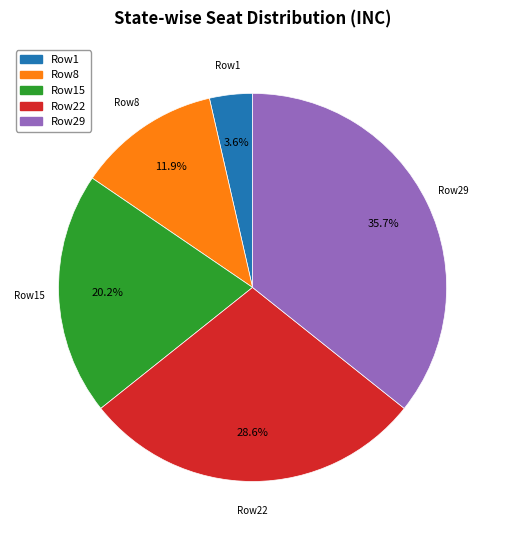

Approximately how many times larger is the value at Row8 compared to Row29?

0.3